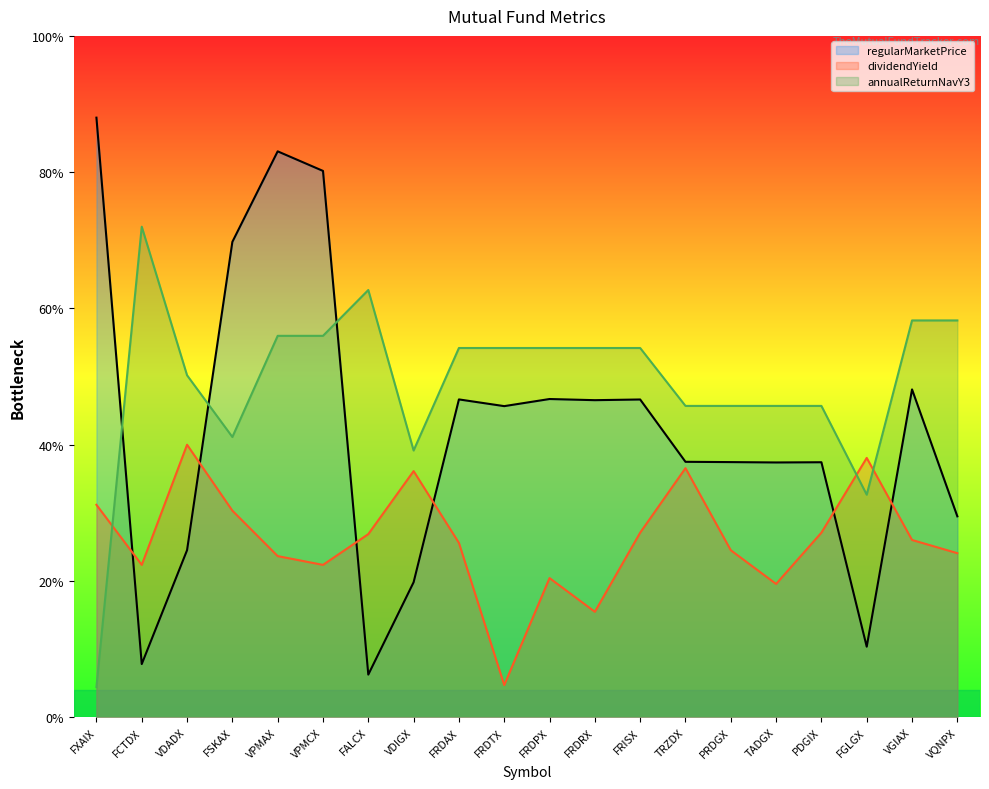

Where does the regularMarketPrice series first go above 11?

FXAIX